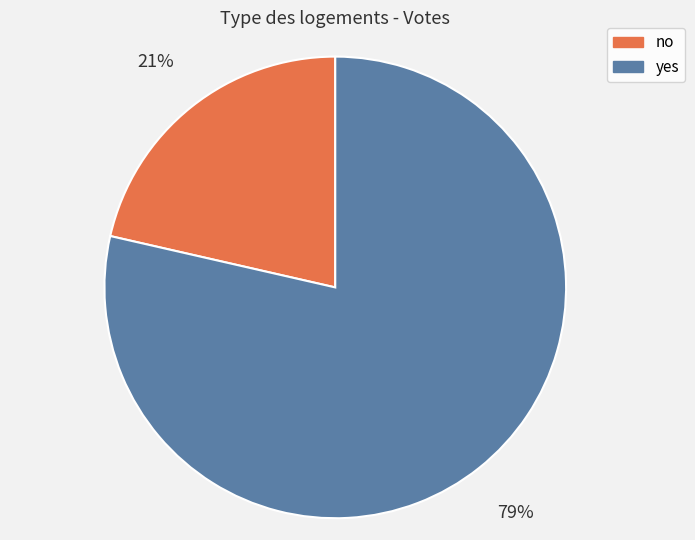

To the nearest percent, what is the combined percentage of yes and no?

100%